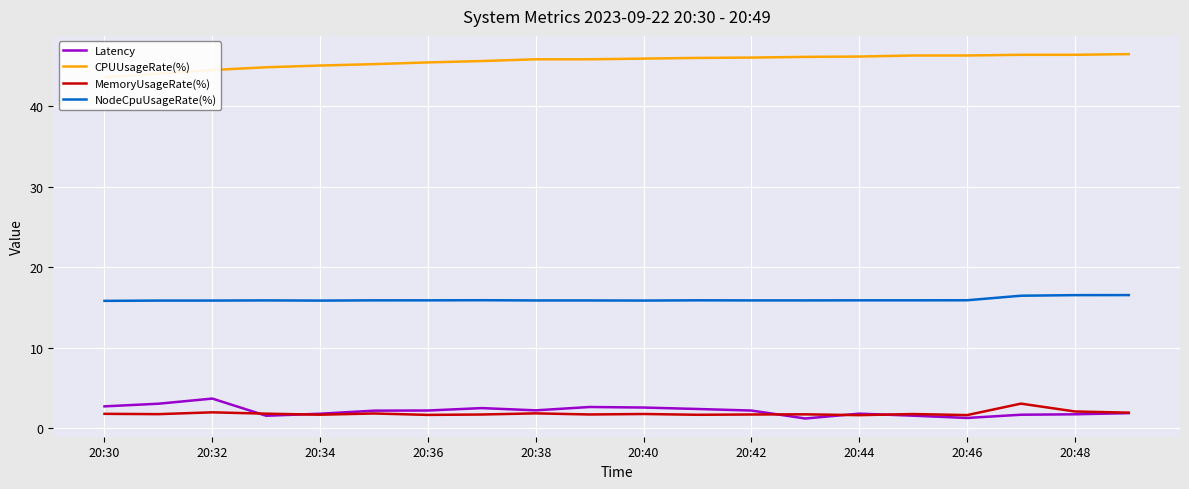

What is the minimum value for Latency?

1.2